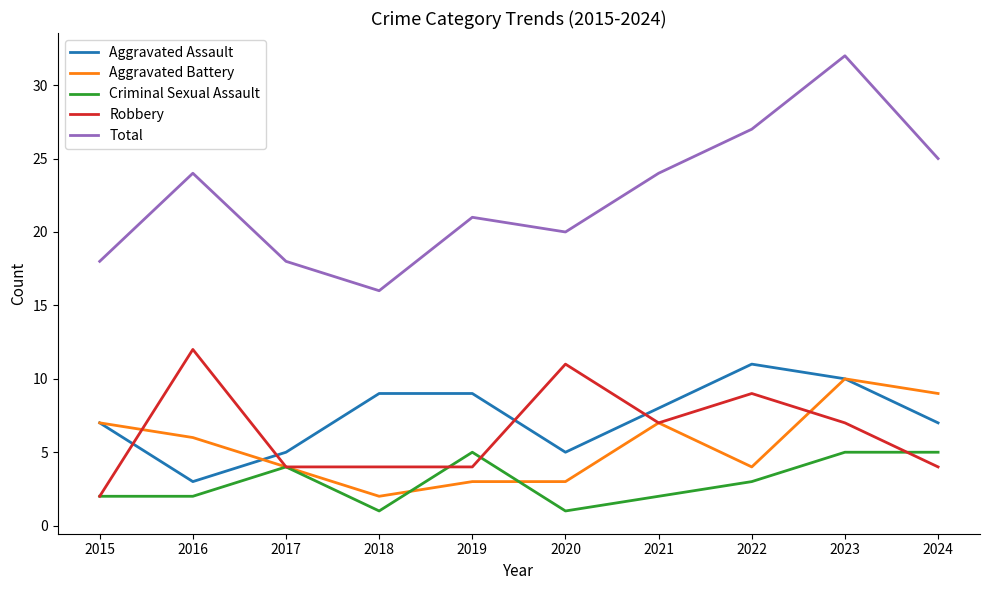

Does the chart display data point markers on the line(s)?

No